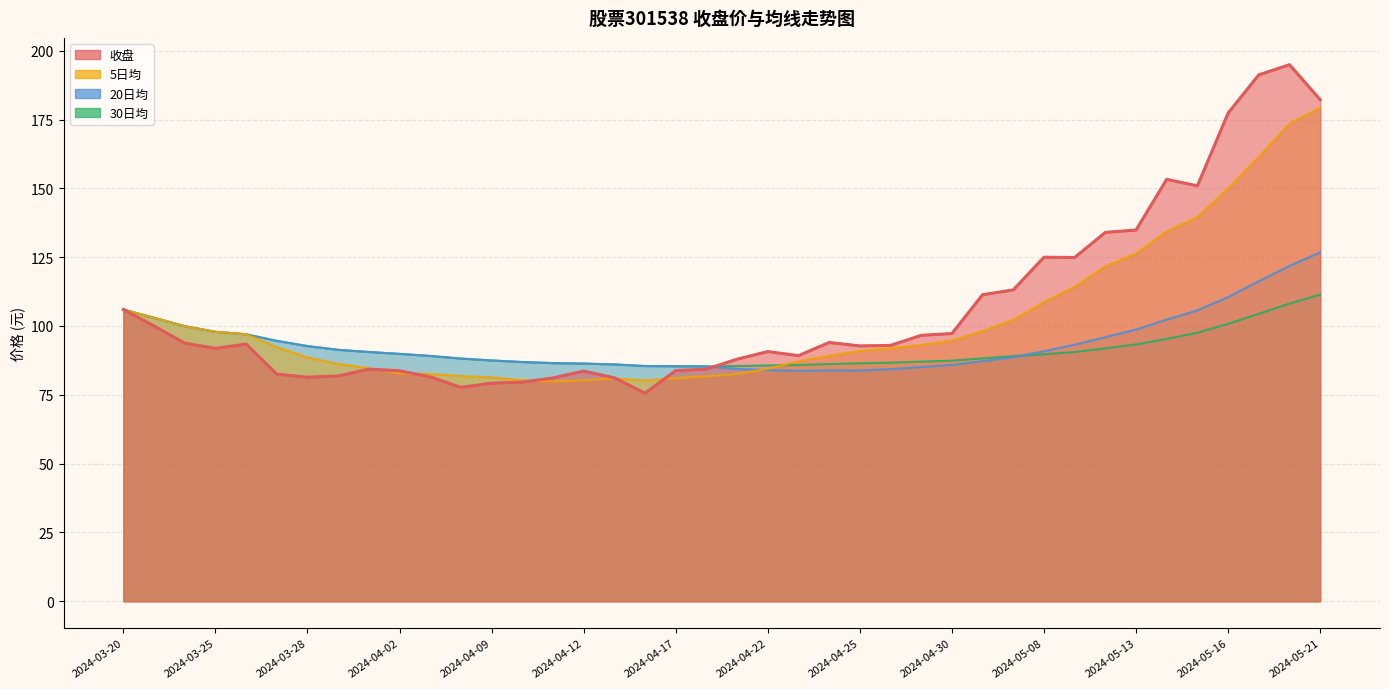

True or false: 30日均 has a value of 88.2 at 2024-04-08.

True